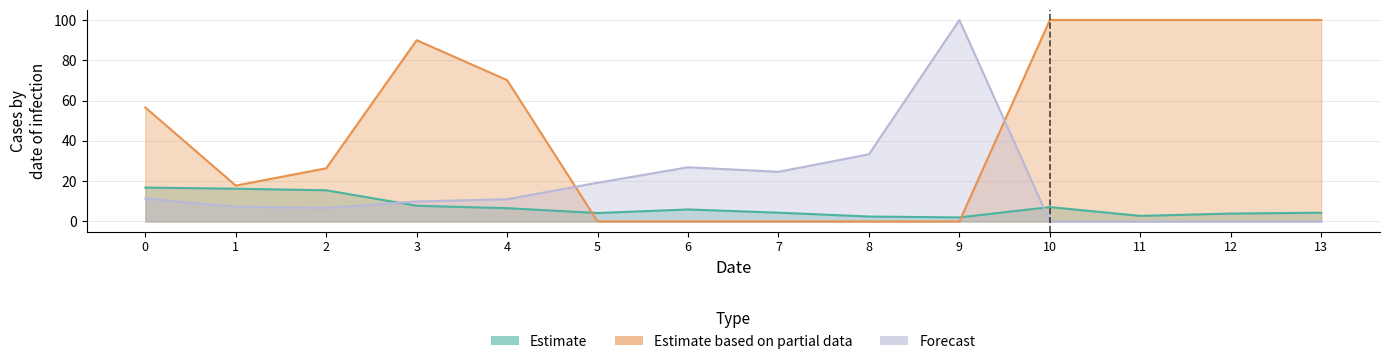

In Forecast, how many points are higher than both neighbors (excluding endpoints)?

2